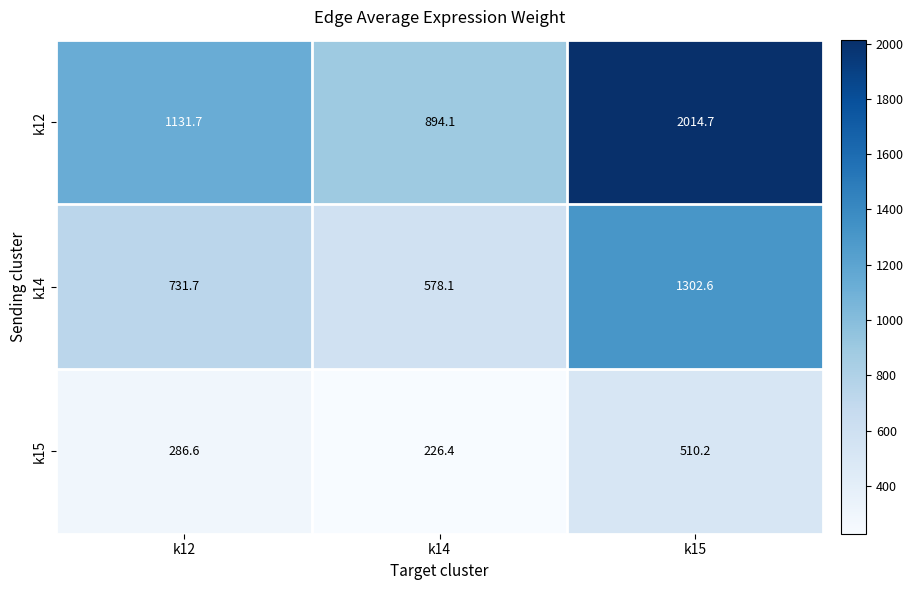

Count the number of data series in this chart.

3